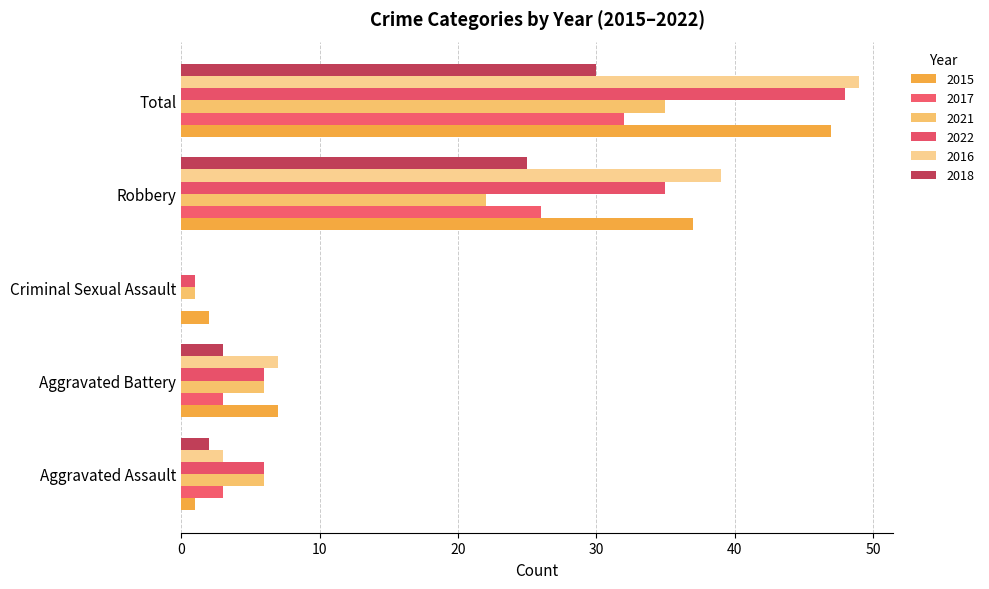

Reading left to right, transcribe all the data shown in this chart.

2015: 1	7	2	37	47
2017: 3	3	0	26	32
2021: 6	6	1	22	35
2022: 6	6	1	35	48
2016: 3	7	0	39	49
2018: 2	3	0	25	30